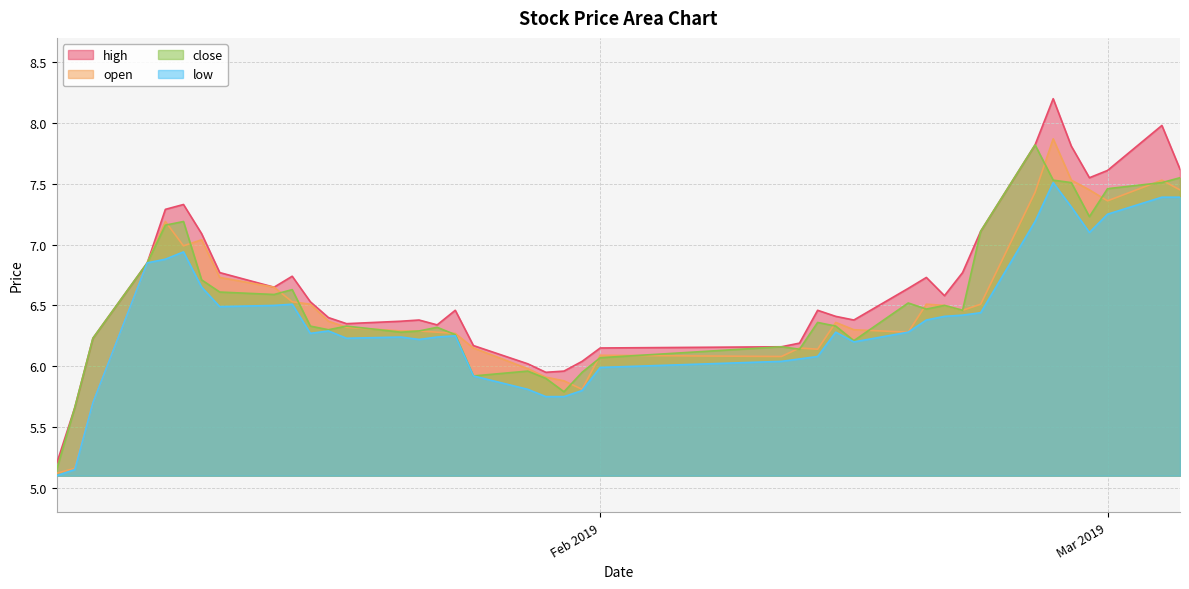

The close series shows 10.1 at Feb 2019. True or false?

False